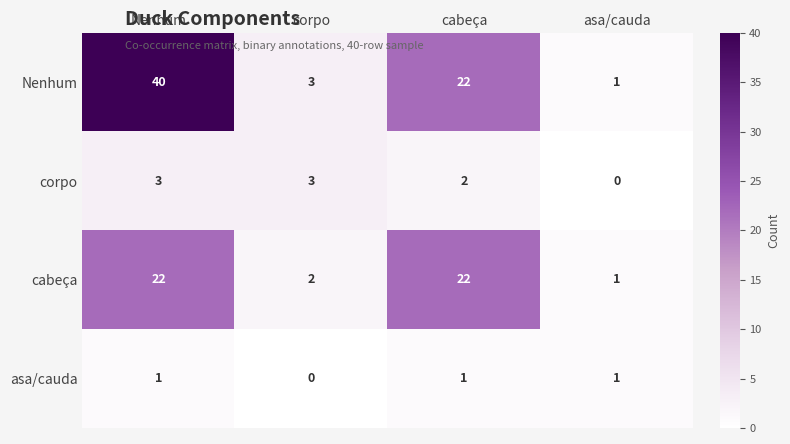

At how many categories does at least one series exceed 21?

2